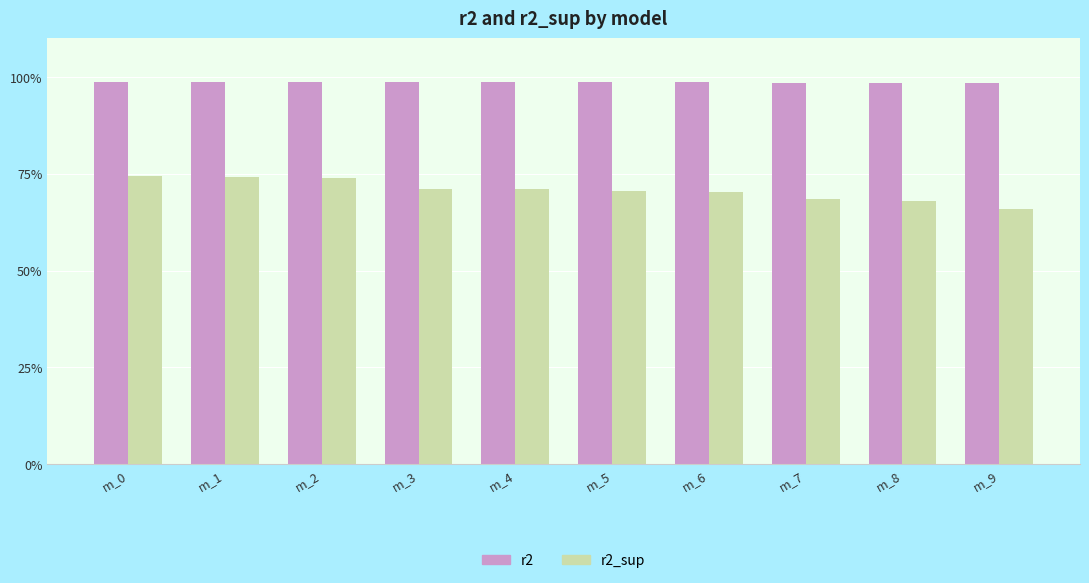

Which series has the largest total across all categories?

r2